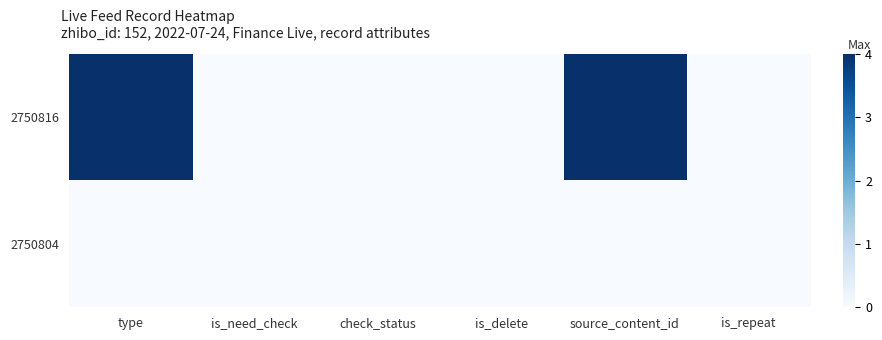

Between is_delete and check_status, which is larger?

is_delete